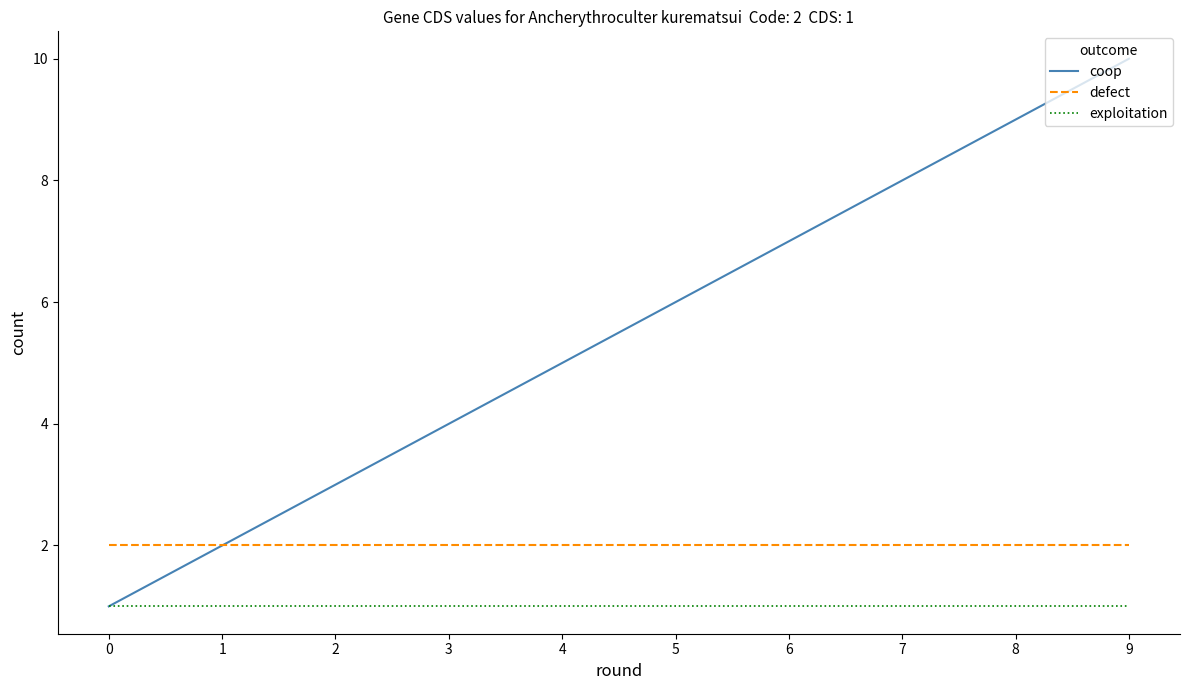

True or false: defect has a value of 3 at 1.

False